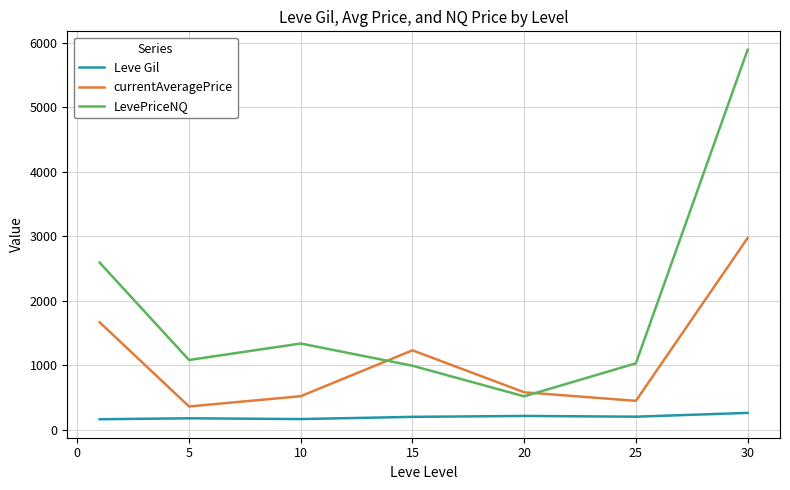

What is the minimum value for currentAveragePrice?

361.5